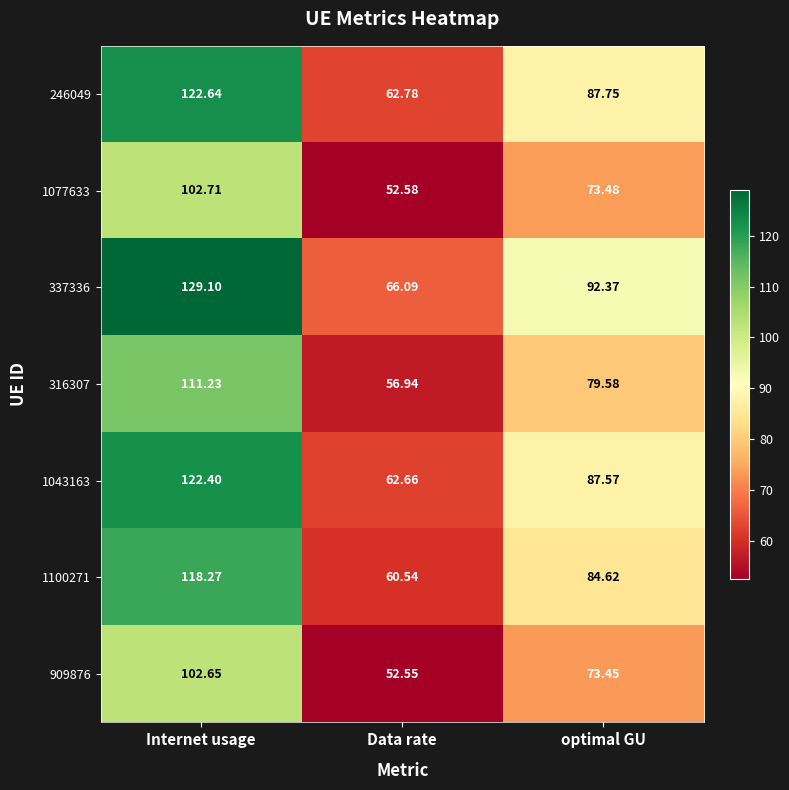

Rank the categories by 1077633 value from highest to lowest.

Internet usage, optimal GU, Data rate